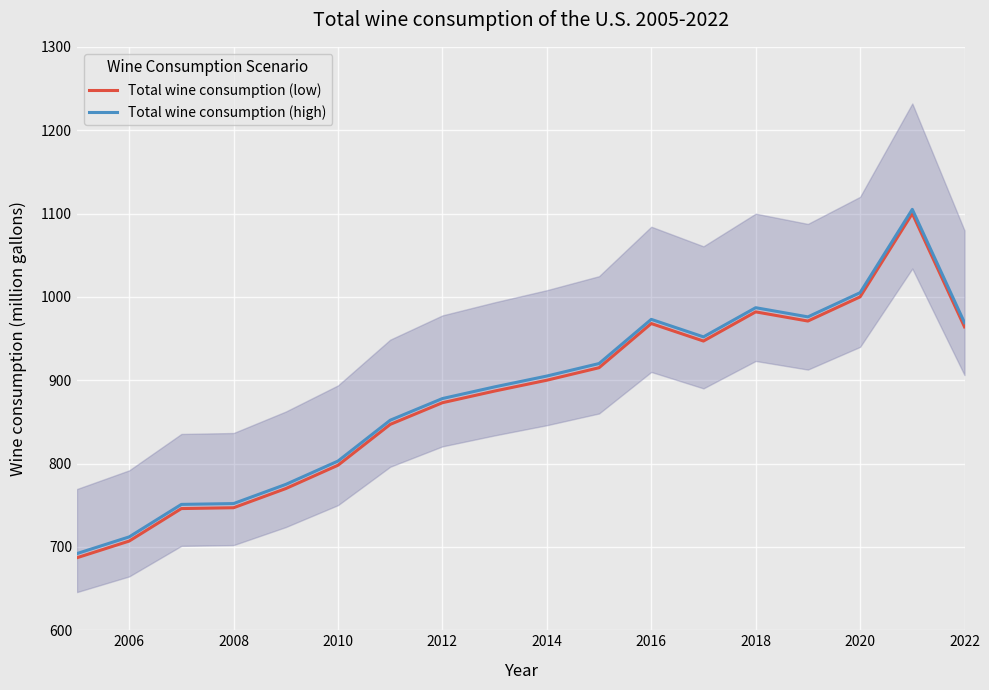

How many lines are shown in the chart?

2